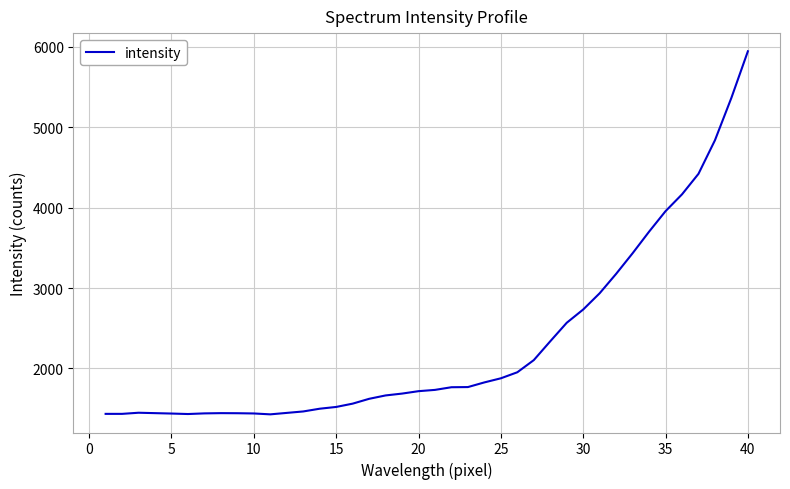

What is the sum of all values?

92630